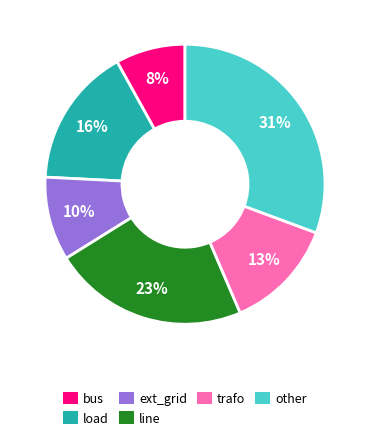

Does any single category account for the majority?

No